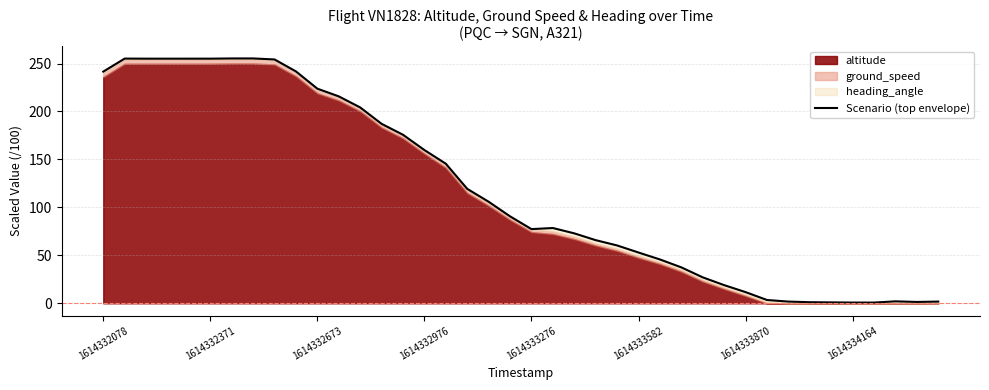

How many lines are shown in the chart?

1